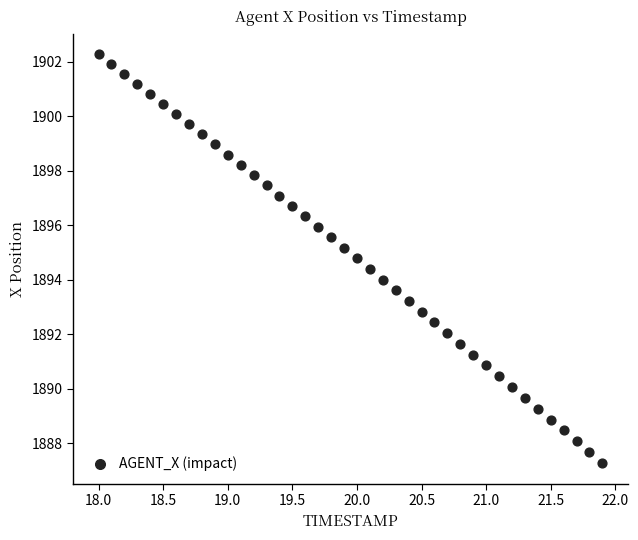

What is the range of X values (max minus min)?

3.9